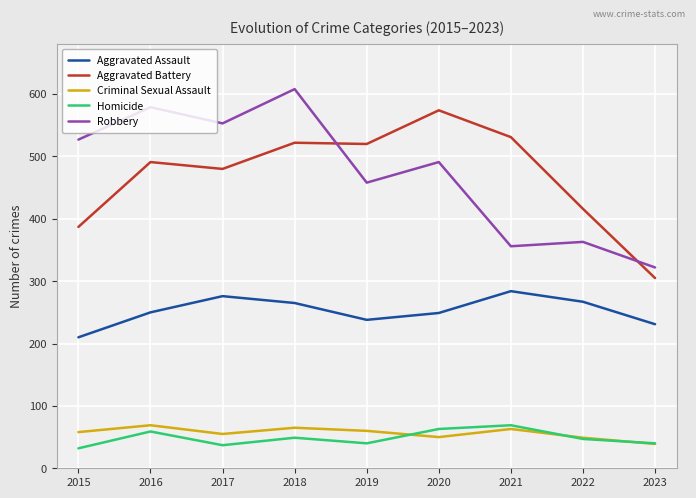

What is the total value across all series at 2021?

1303